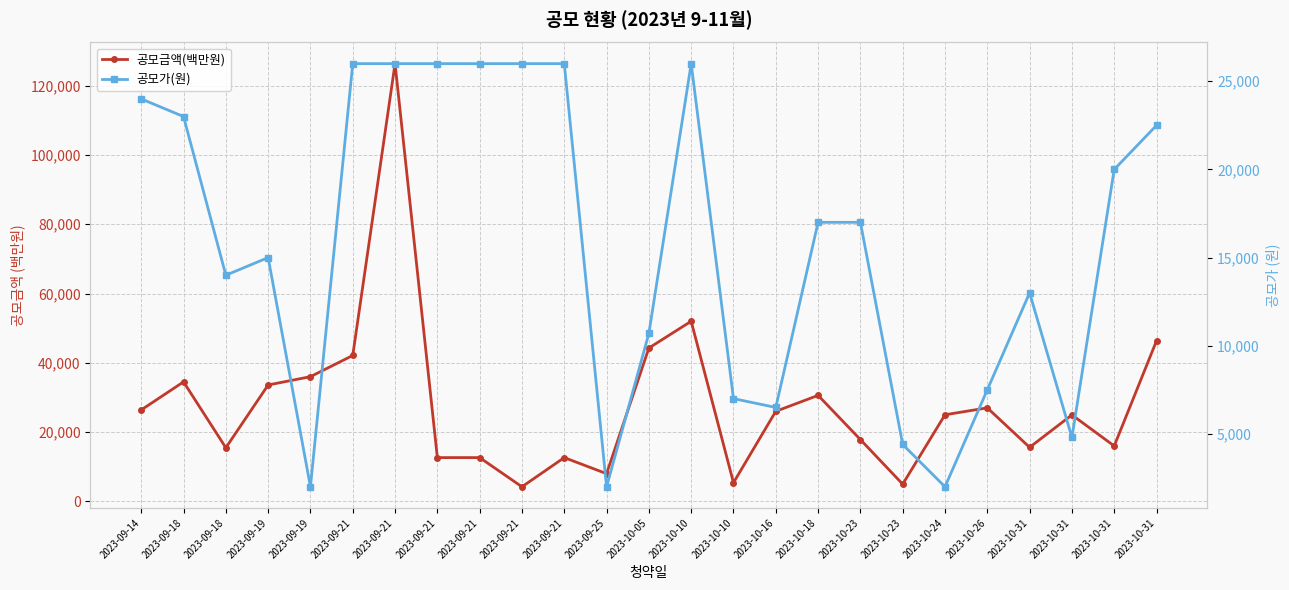

Which series has the largest total across all categories?

공모금액(백만원)